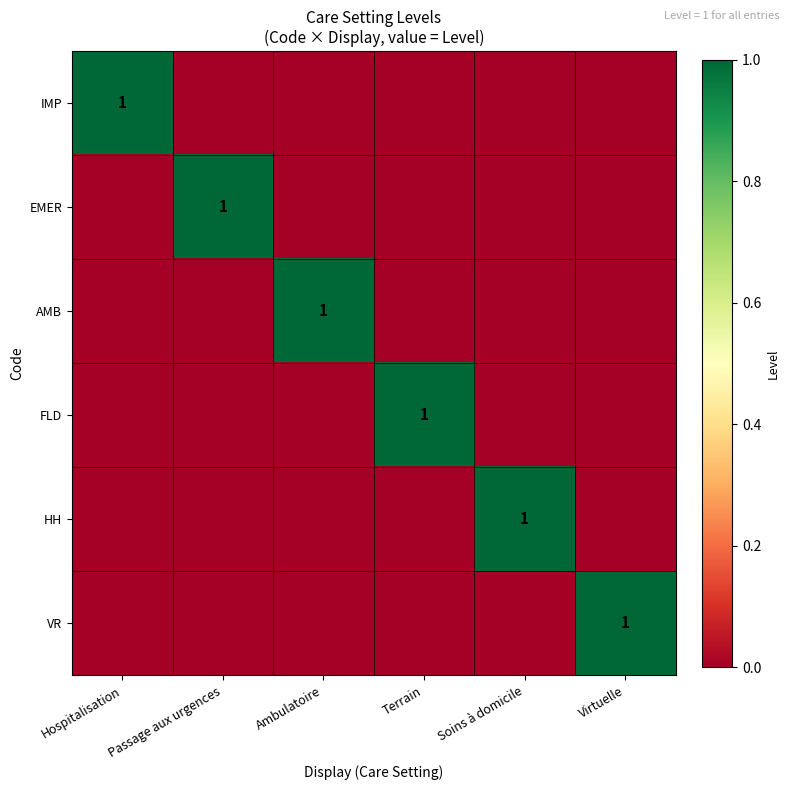

At which category is the sum across all series the highest?

Hospitalisation